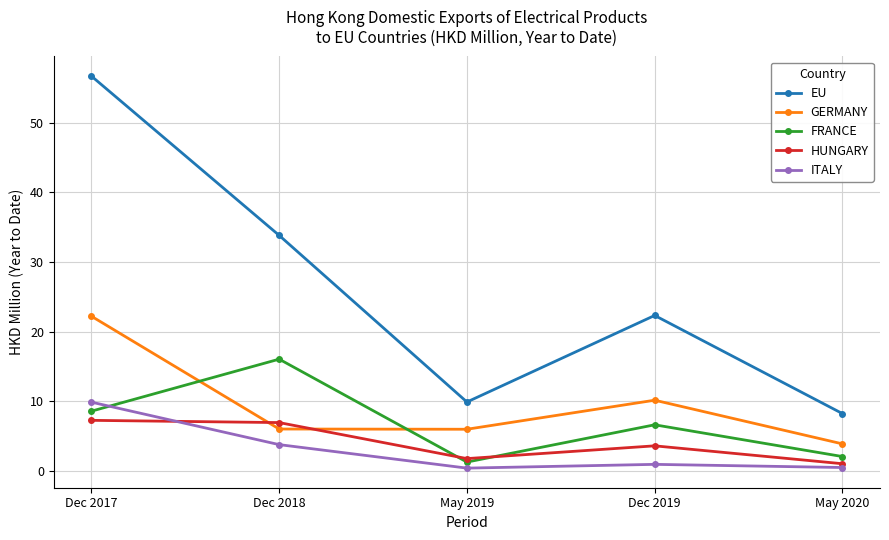

How many interior local valleys does the GERMANY series have?

1